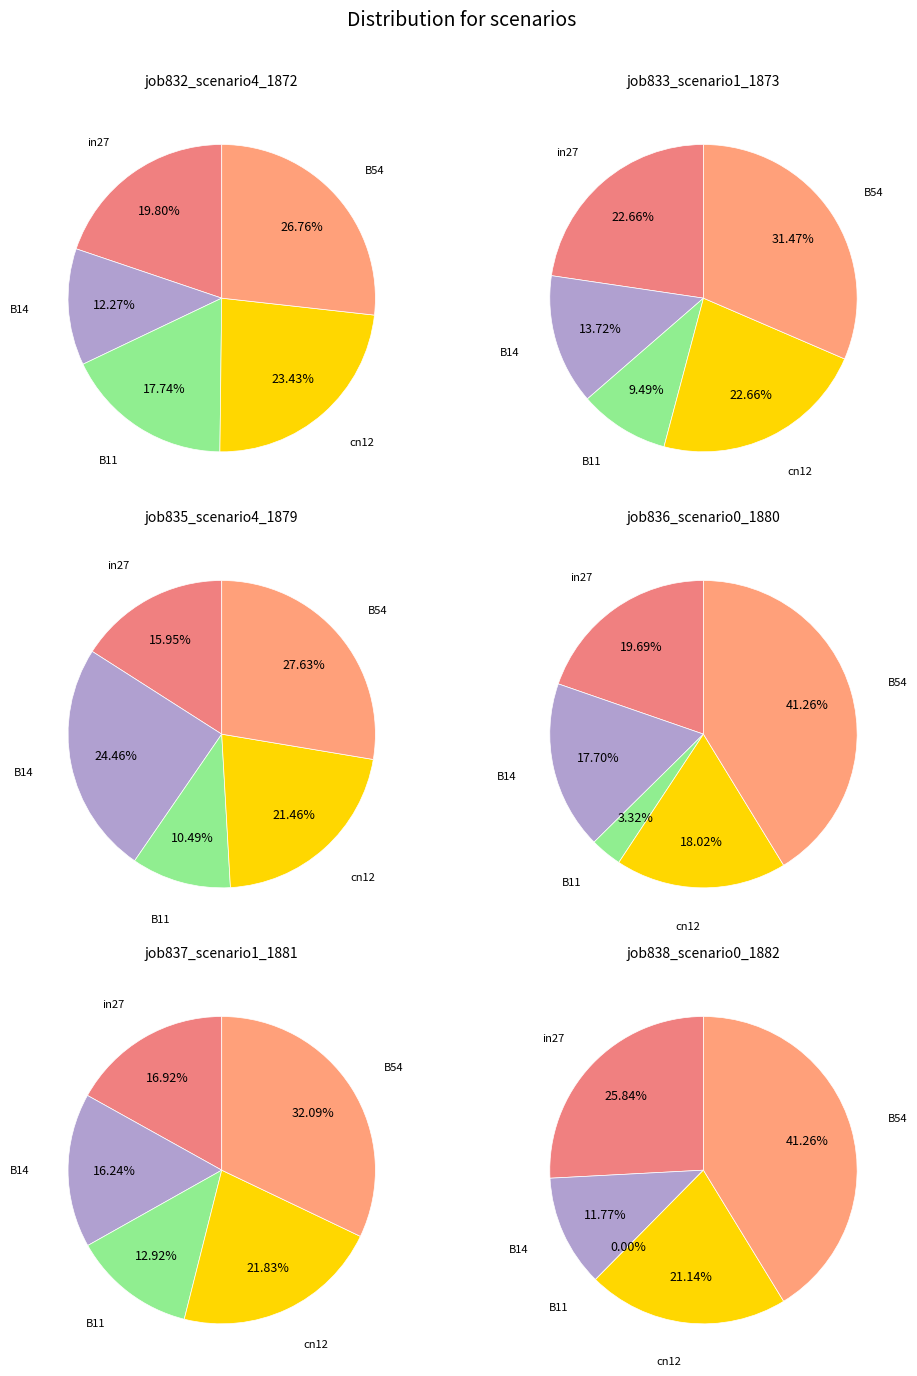

What portion of the pie excludes B54?

73.2%